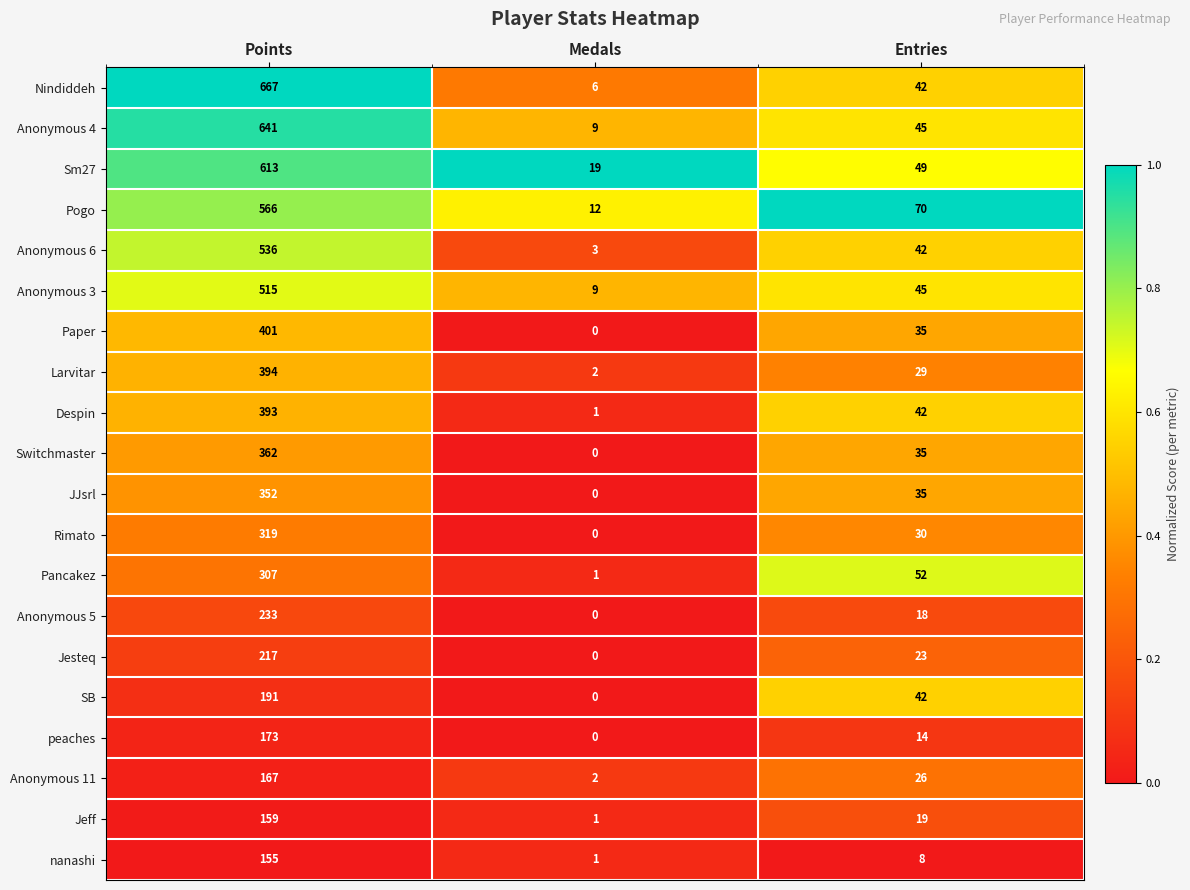

Count the number of categories in the chart.

3